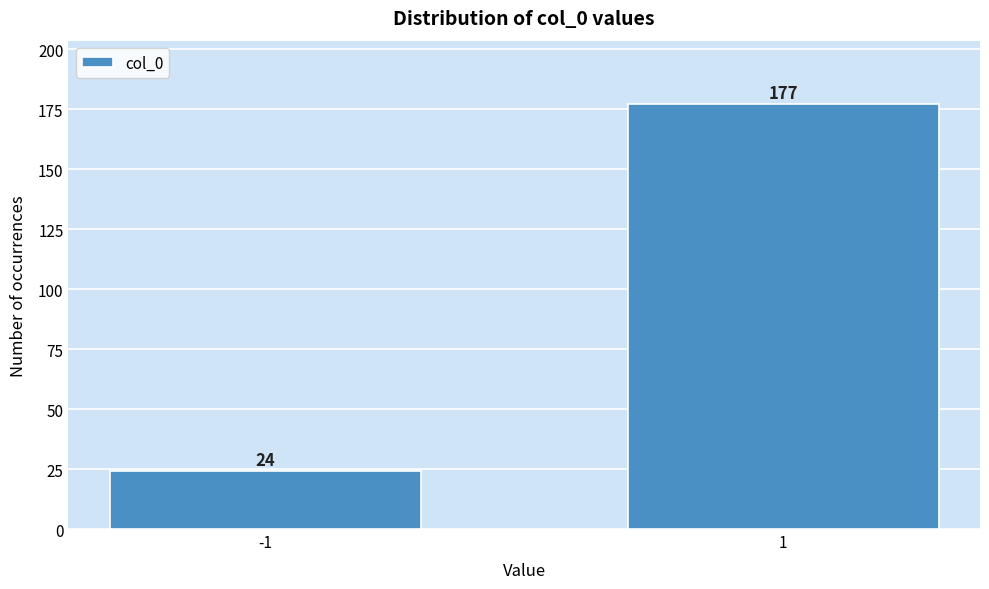

Reading right to left, list all the values displayed in this chart.

1=177	-1=24